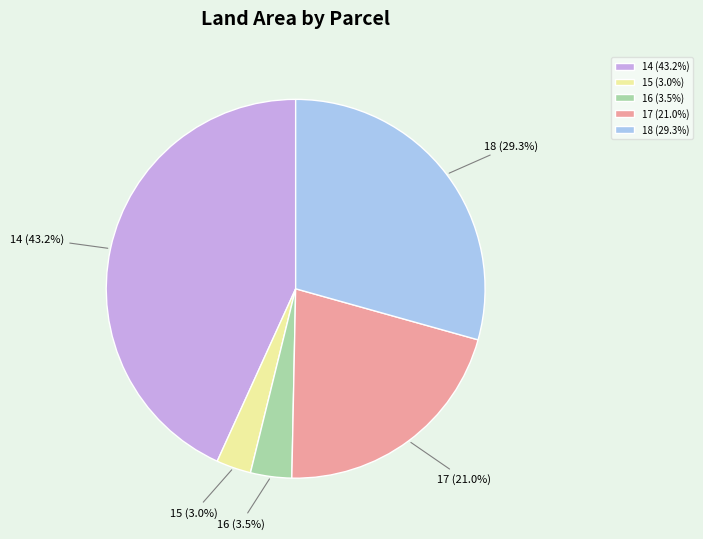

What is the ratio of the value at 18 (29.3%) to the value at 14 (43.2%)?

0.7